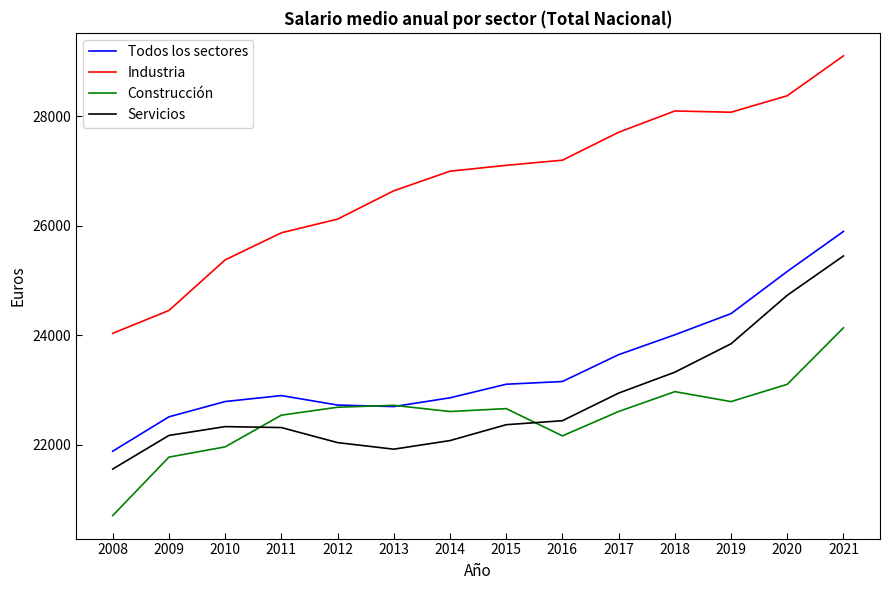

What is the minimum value for Construcción?

20707